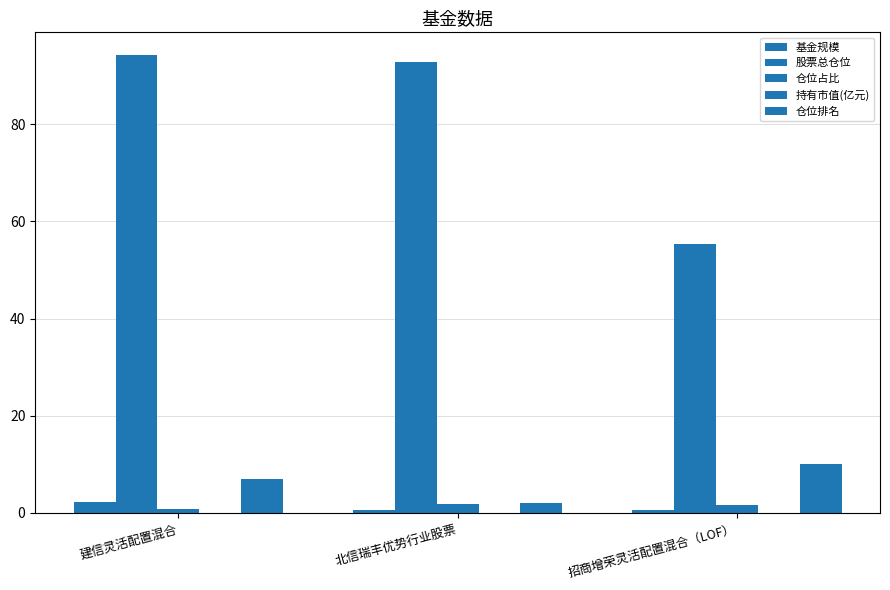

Between 北信瑞丰优势行业股票 and 招商增荣灵活配置混合（LOF）, which series saw the biggest shift?

股票总仓位